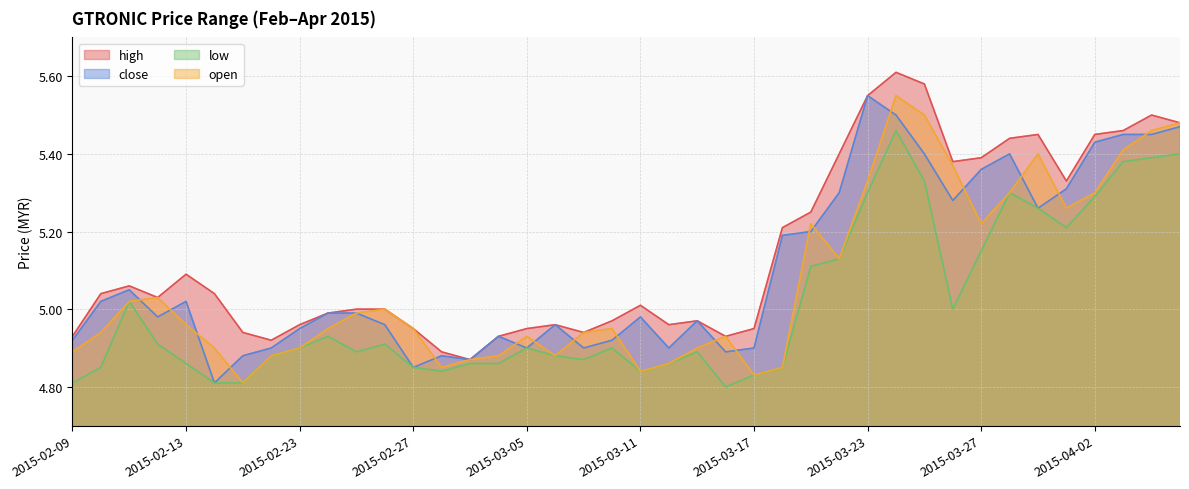

At which label does close reach its peak?

2015-03-23